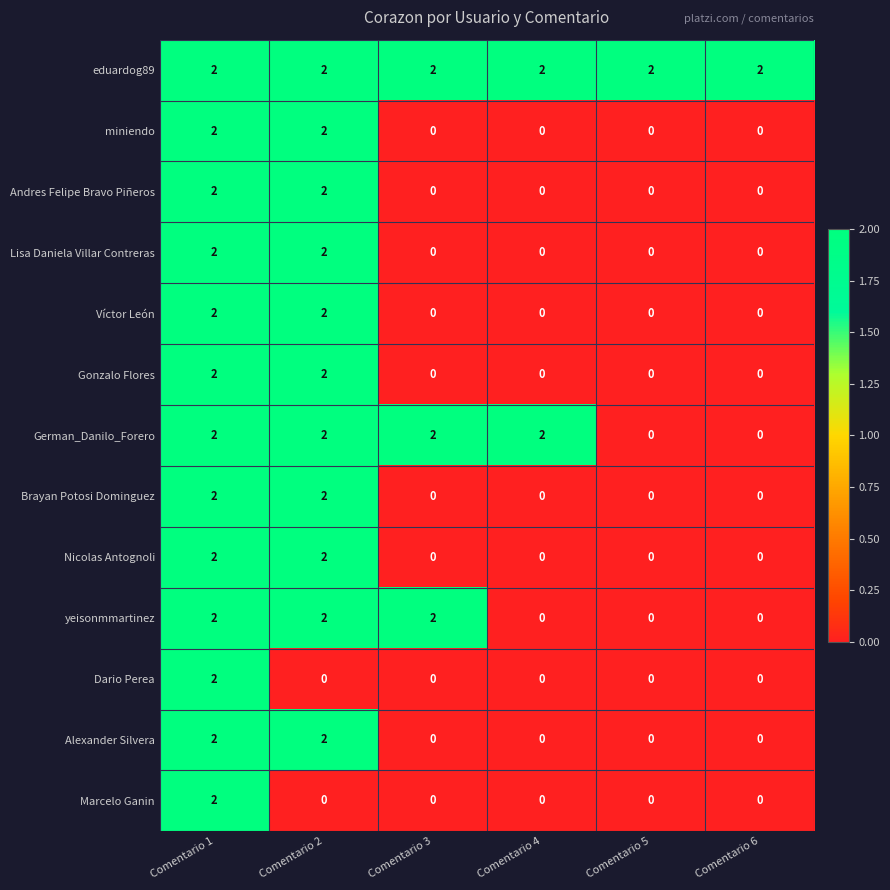

At how many categories does at least one series exceed 1?

6